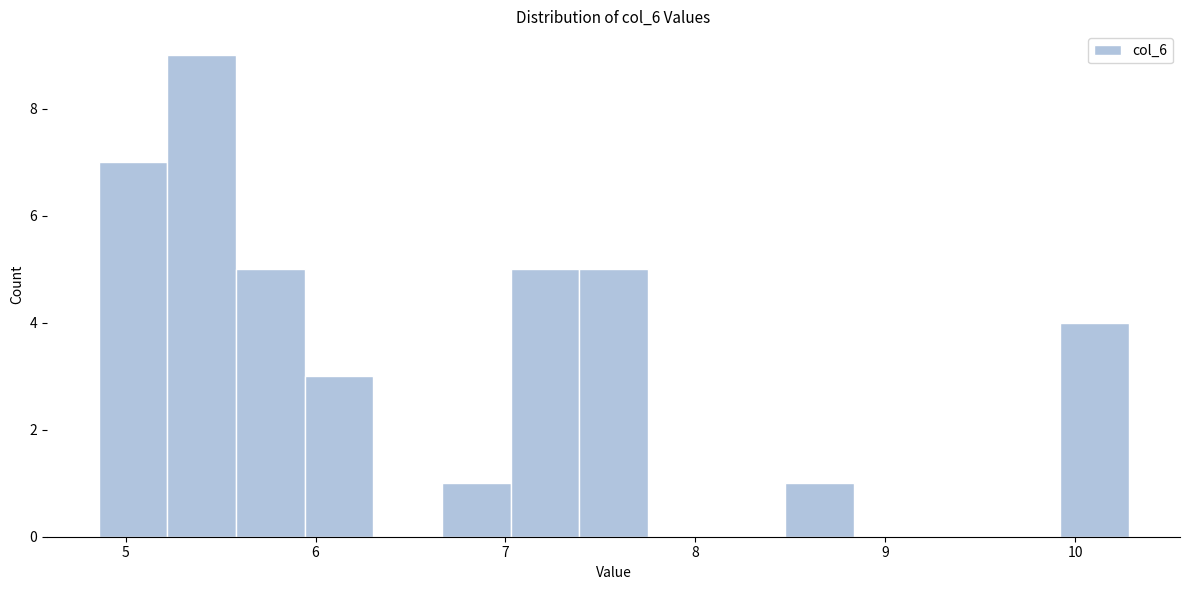

Around what value on the x-axis is the tallest bar? Give the approximate position of its centre, as read against the axis.

5.4